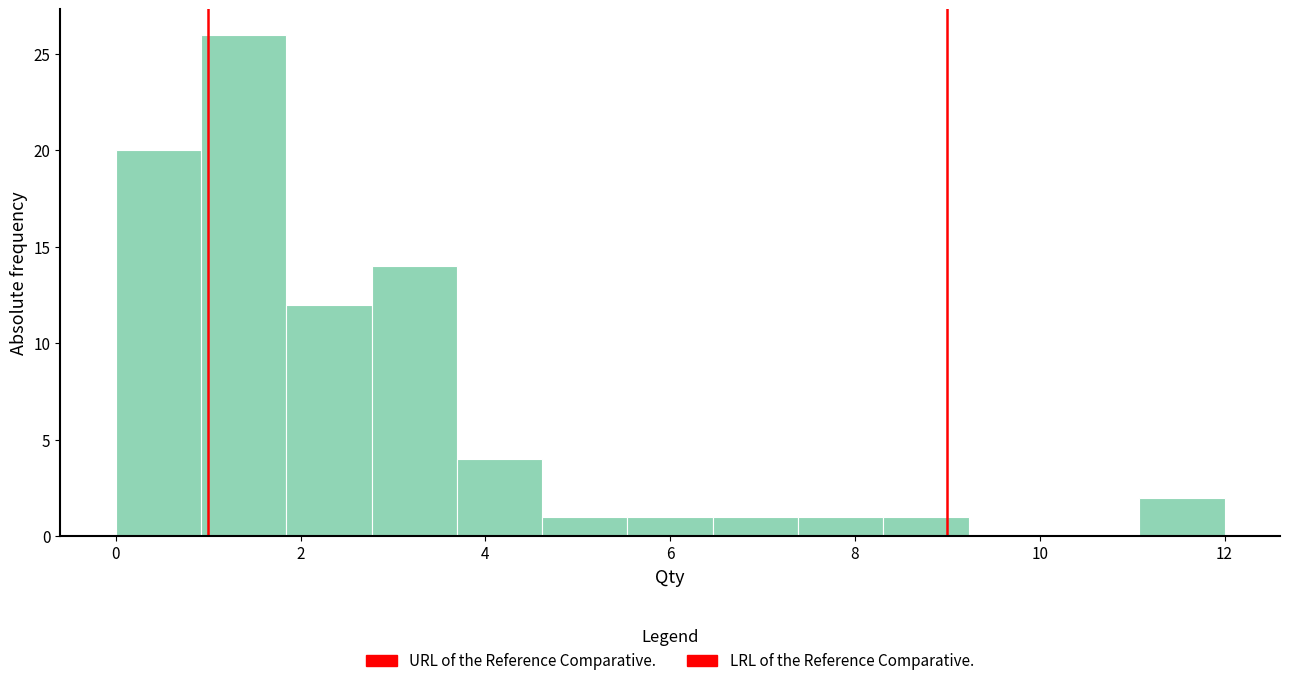

Which range on the x-axis has the tallest bar?

1.0 to 1.8